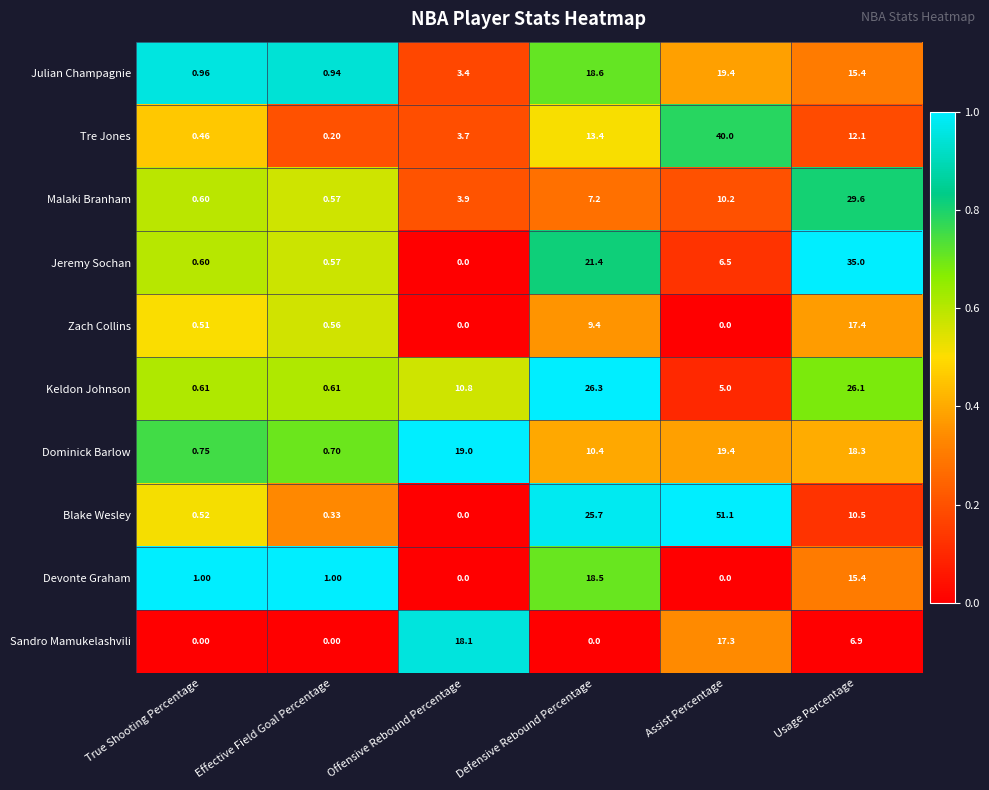

At which label is Devonte Graham closest to 9?

Usage Percentage